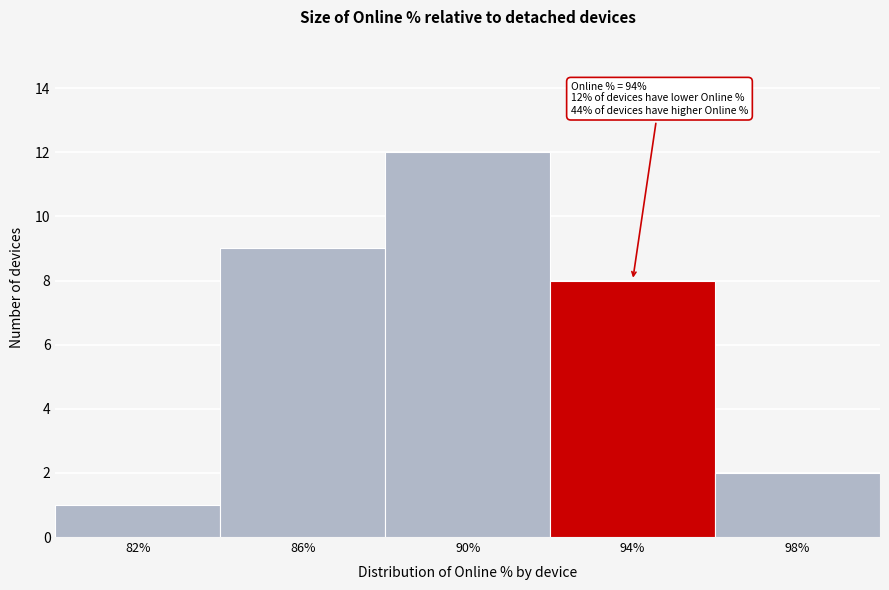

Which range on the x-axis has the tallest bar?

88 to 92